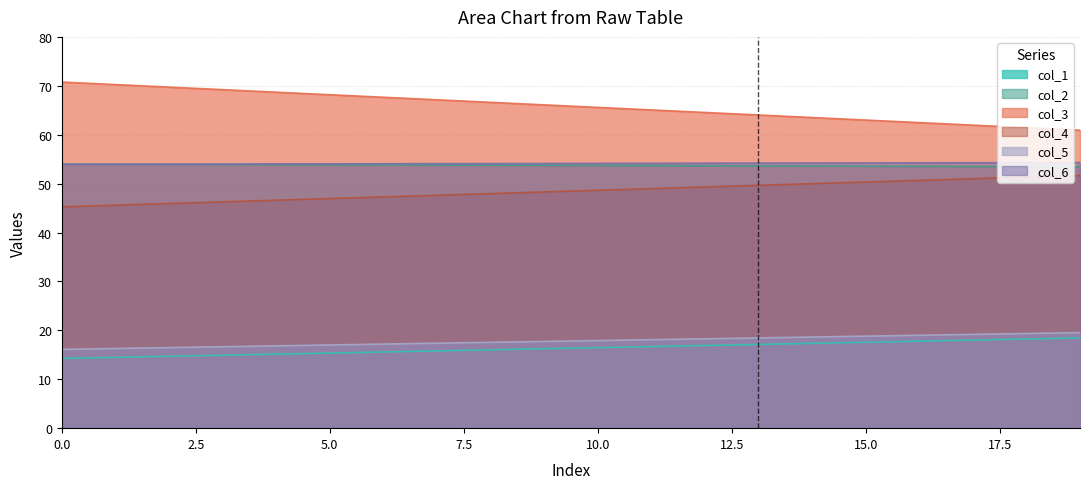

Which series has the largest total across all categories?

col_3